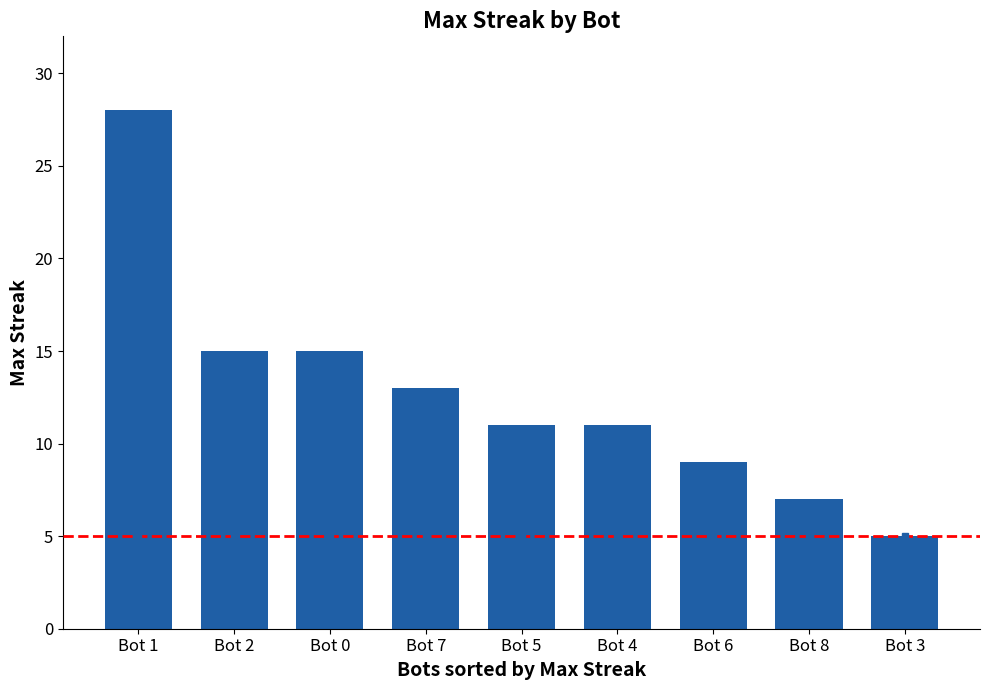

Count the number of categories in the chart.

9